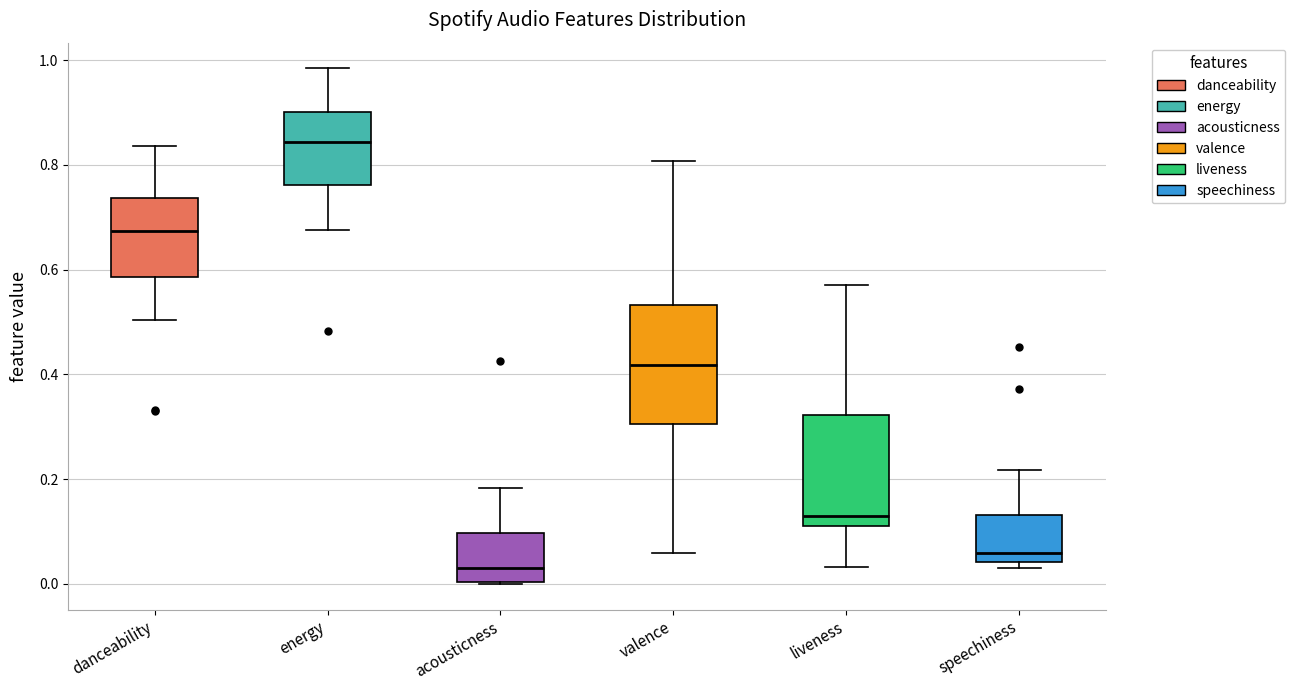

Which box's median line is the highest?

energy